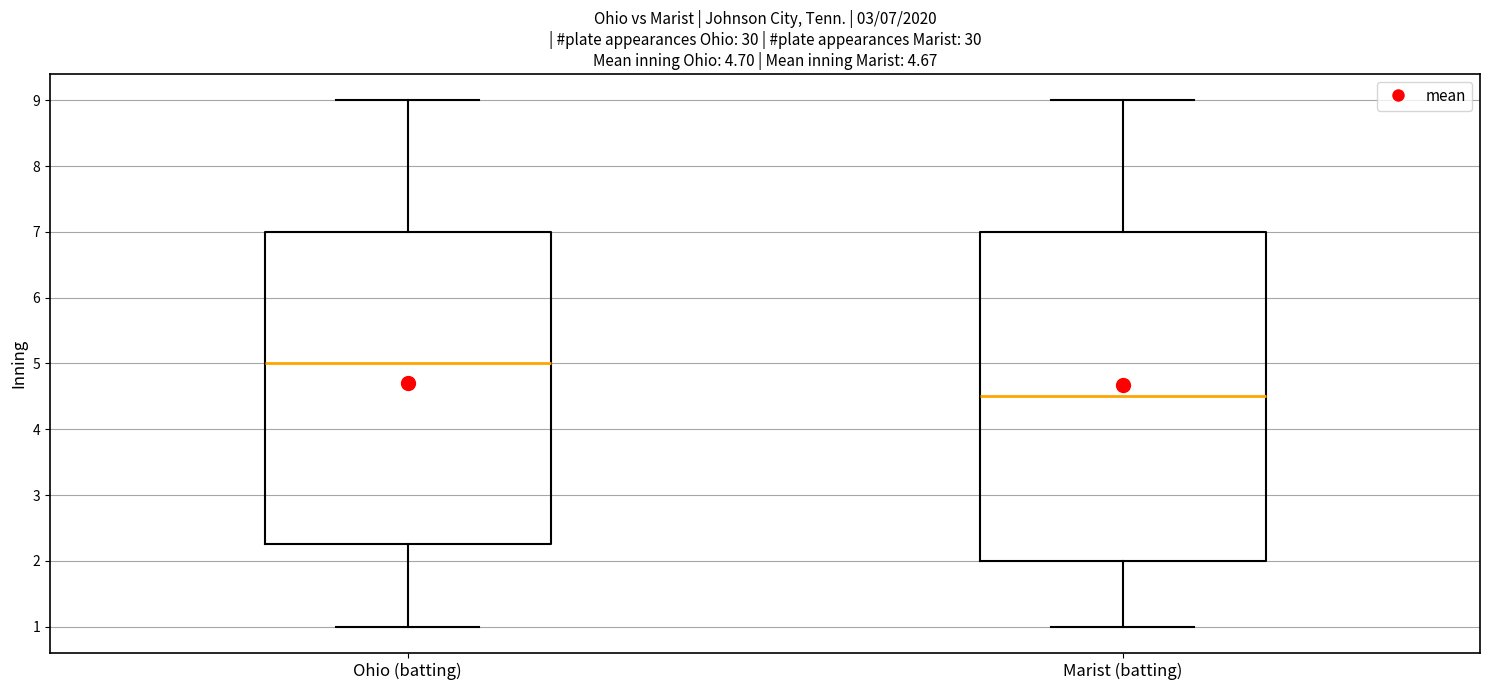

Which box has the lowest median line?

Marist (batting)